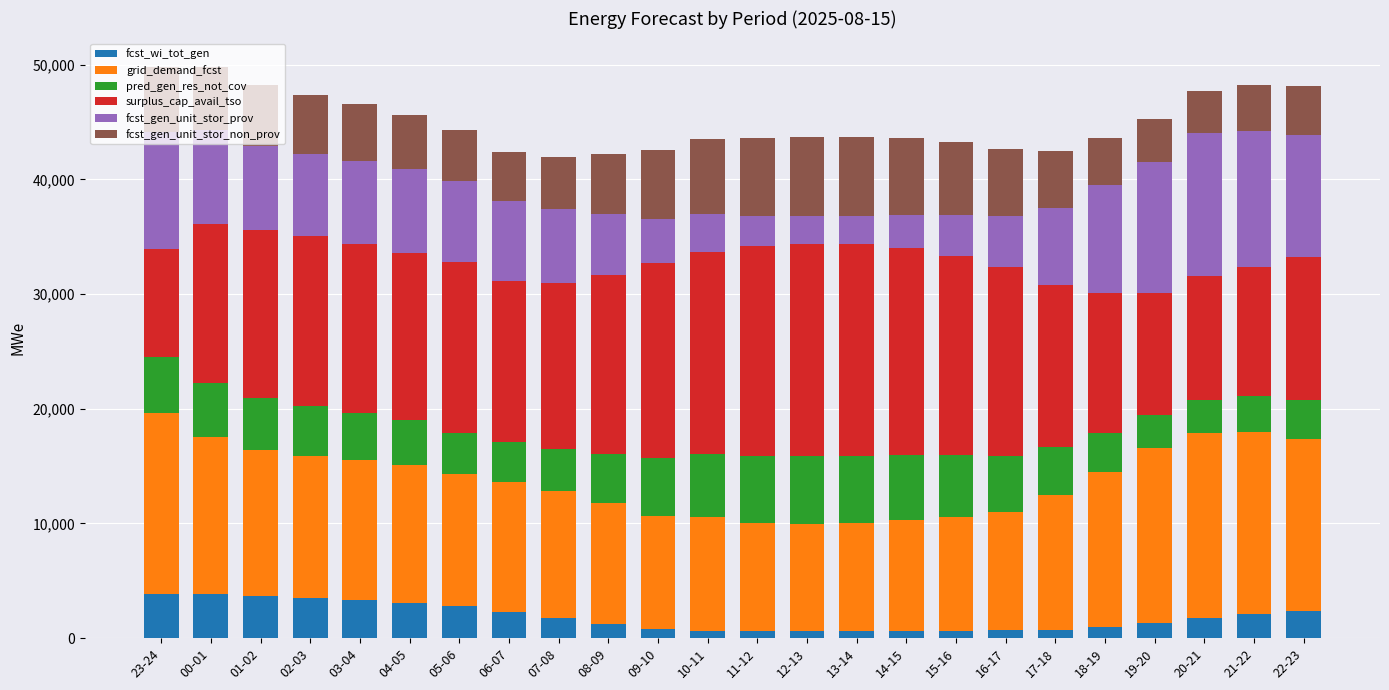

What is the highest value of the fcst_wi_tot_gen series?

3853